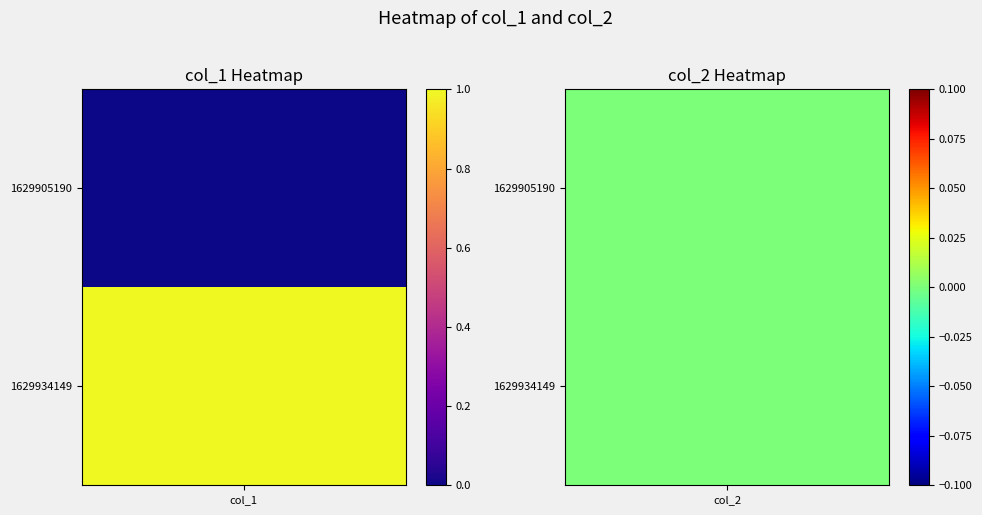

Count the number of categories in the chart.

2